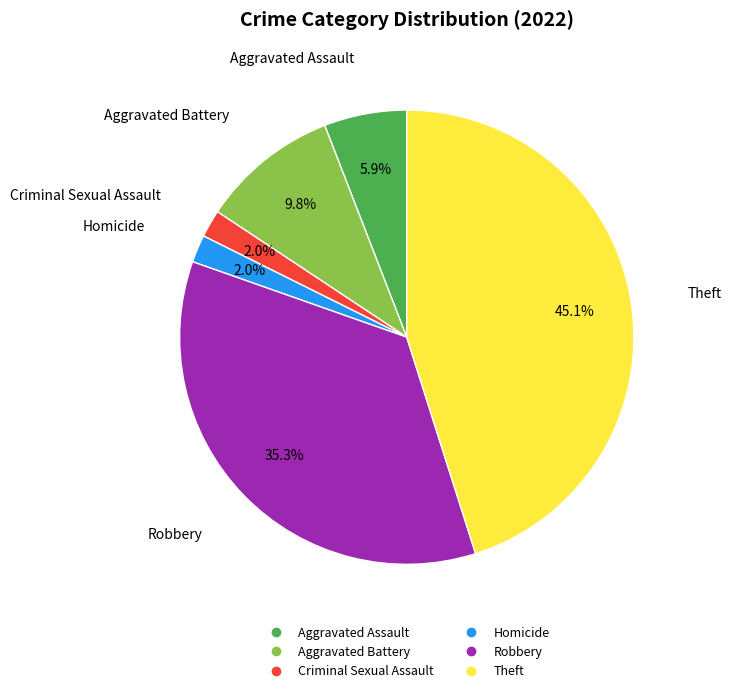

Count the number of slices in the pie.

6